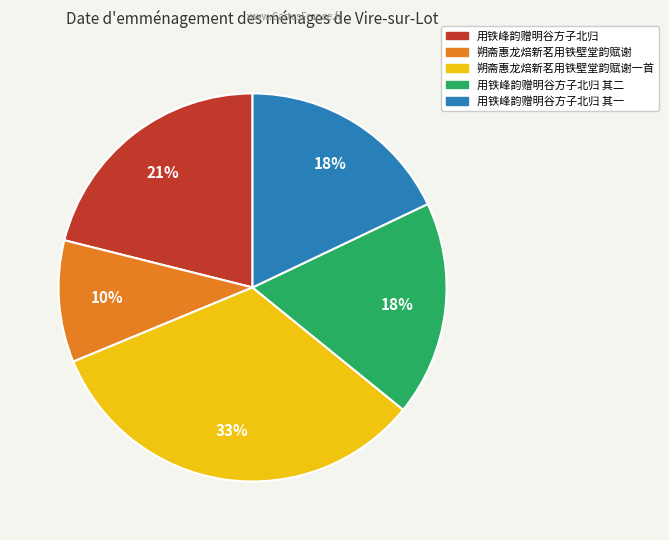

To the nearest percent, what is the average slice percentage?

20%